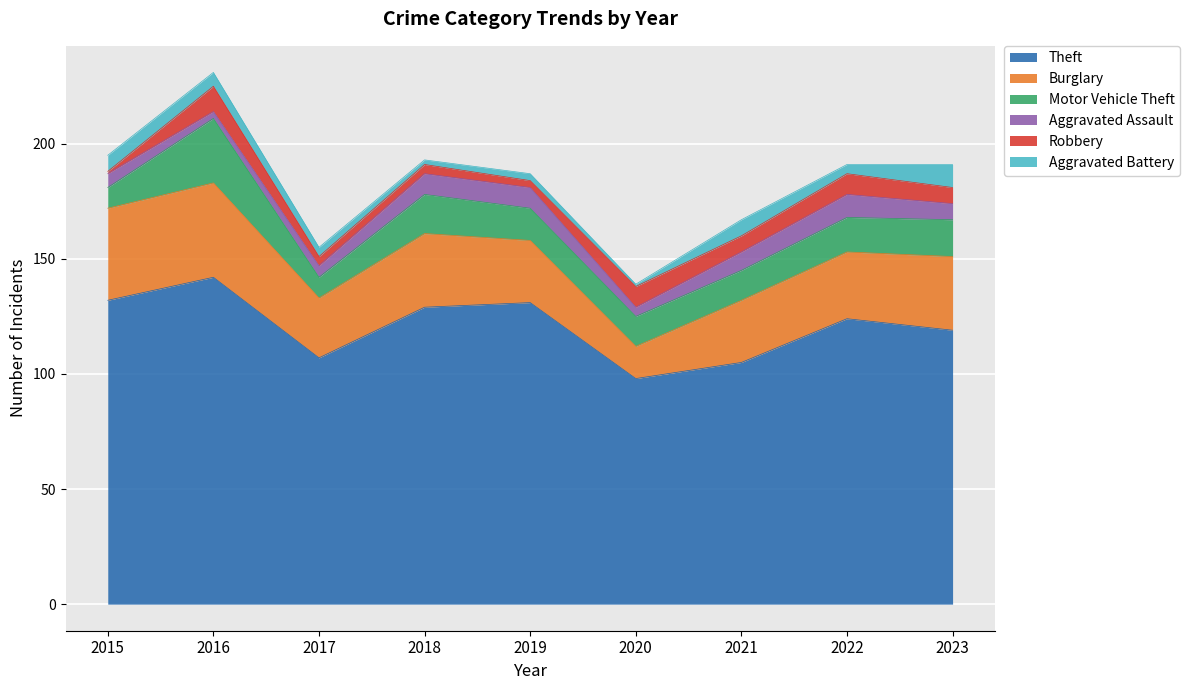

Reading right to left, transcribe all the data shown in this chart.

Theft: 2023=119	2022=124	2021=105	2020=98	2019=131	2018=129	2017=107	2016=142	2015=132
Burglary: 2023=32	2022=29	2021=27	2020=14	2019=27	2018=32	2017=26	2016=41	2015=40
Motor Vehicle Theft: 2023=16	2022=15	2021=13	2020=13	2019=14	2018=17	2017=9	2016=28	2015=9
Aggravated Assault: 2023=7	2022=10	2021=8	2020=4	2019=9	2018=9	2017=5	2016=3	2015=6
Robbery: 2023=7	2022=9	2021=7	2020=9	2019=3	2018=4	2017=4	2016=11	2015=1
Aggravated Battery: 2023=10	2022=4	2021=7	2020=1	2019=3	2018=2	2017=4	2016=6	2015=7